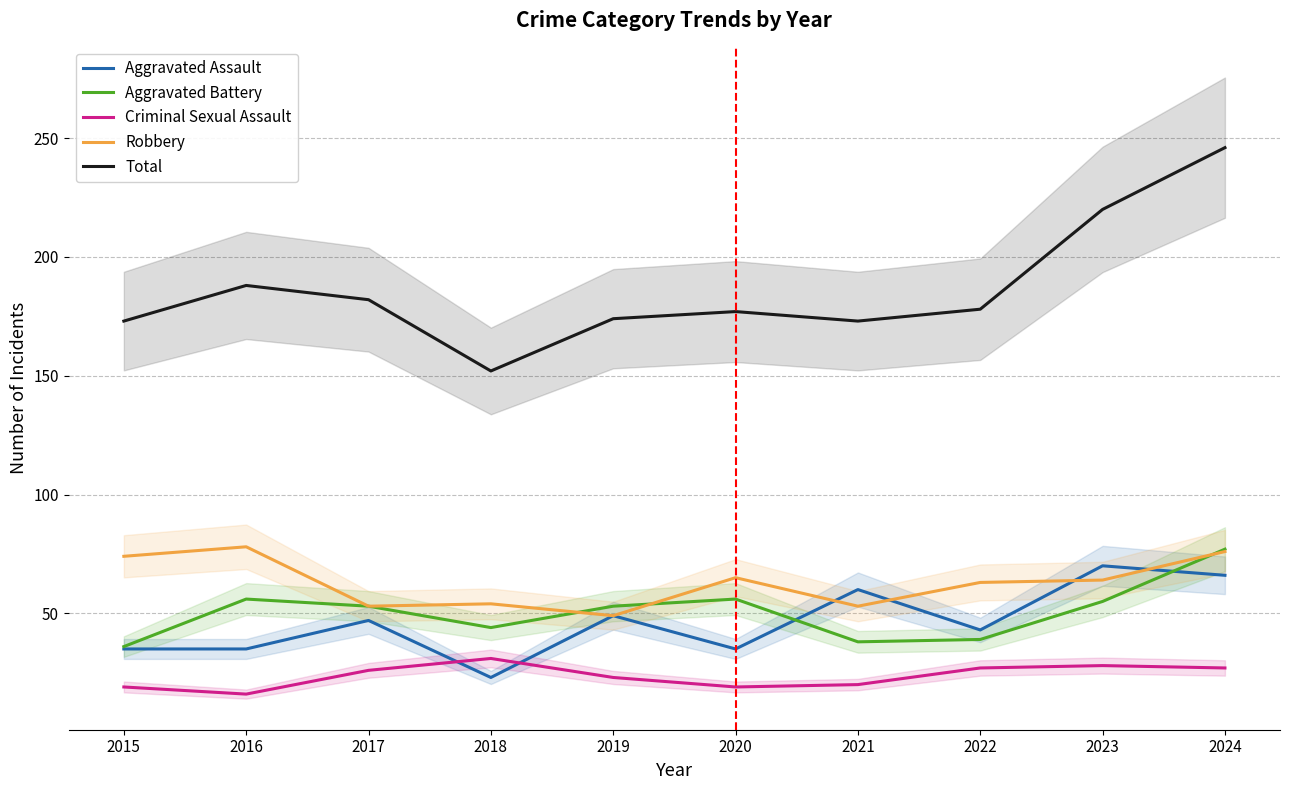

What is the sum of the Aggravated Assault values at 2020 and 2022?

78